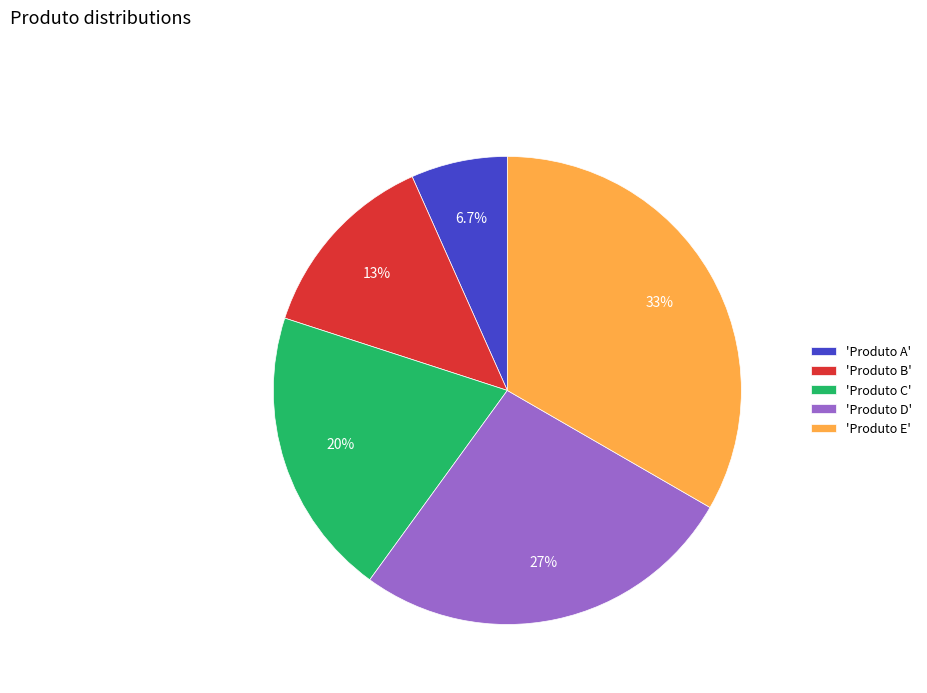

Does any single category account for the majority?

No